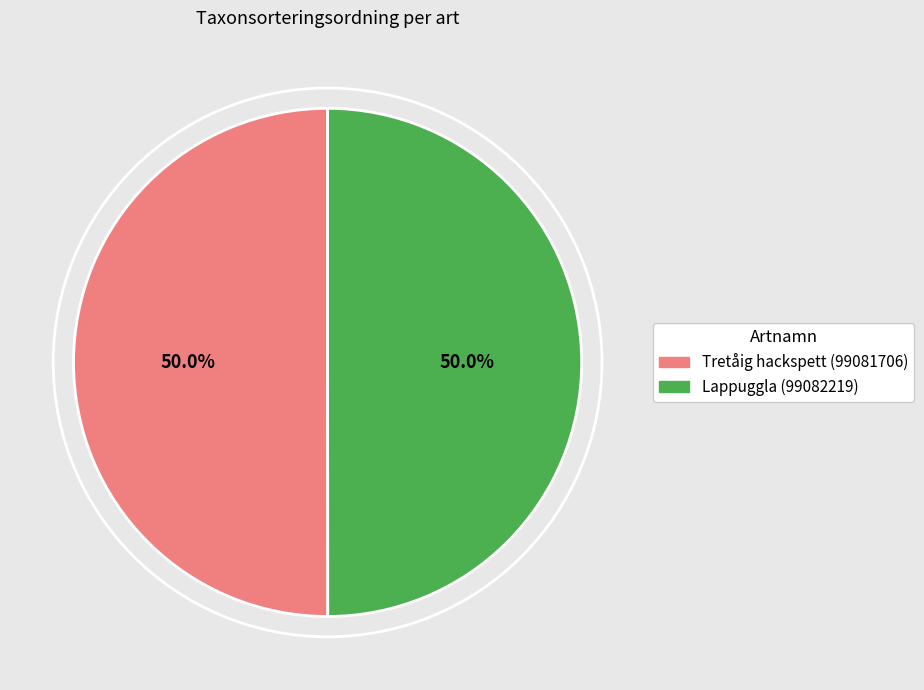

What portion of the pie excludes Tretåig hackspett (99081706)?

50.0%